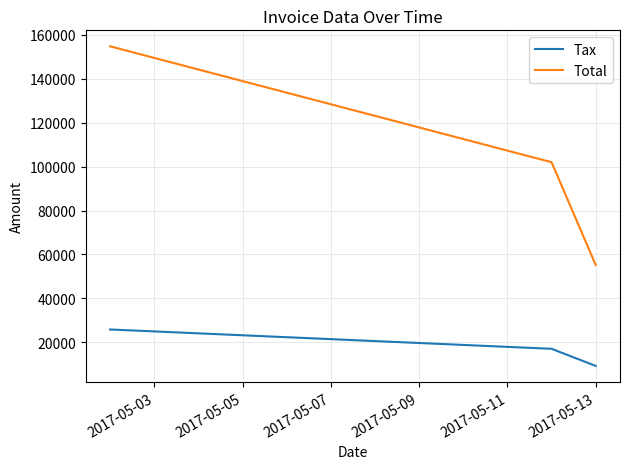

At how many categories does at least one series exceed 82606?

2